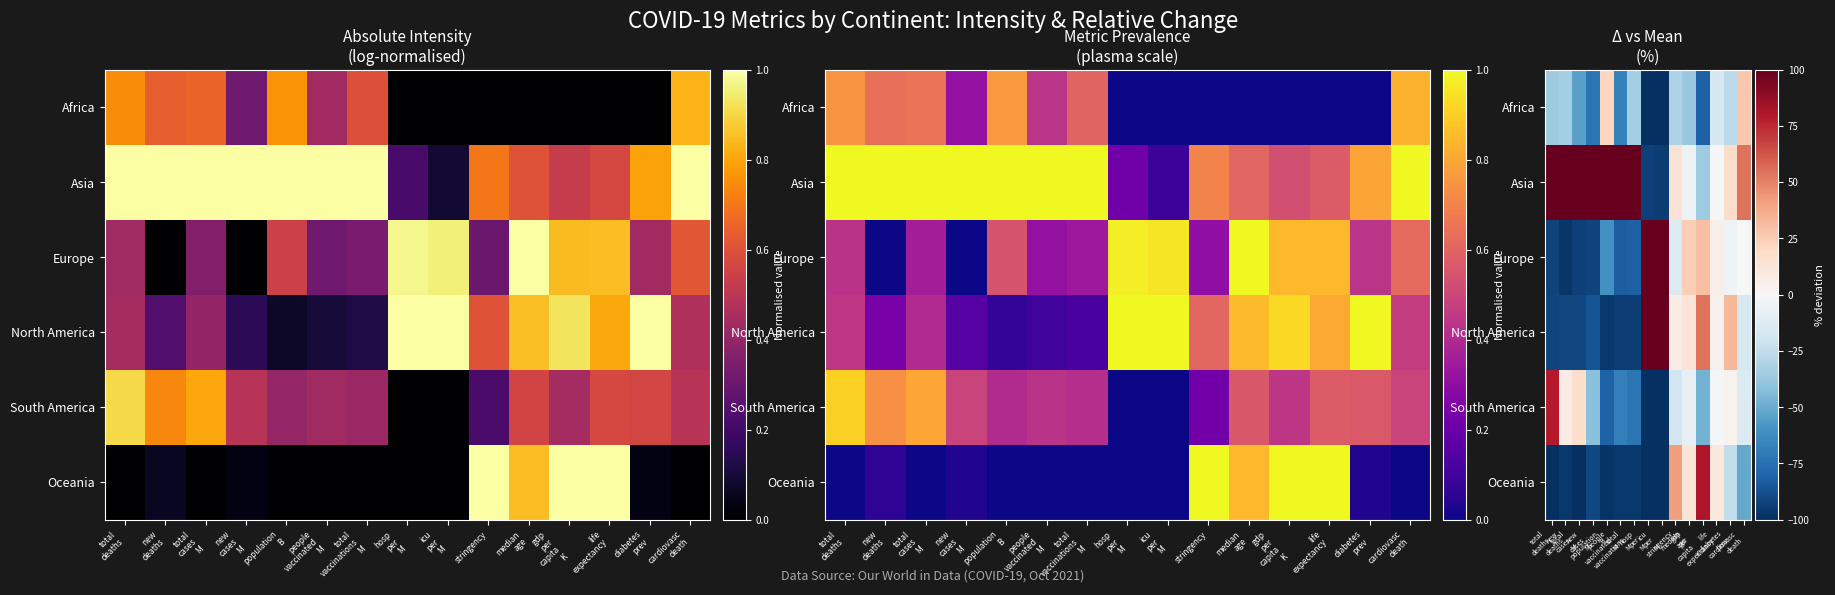

What is the smallest value displayed?

-100.0